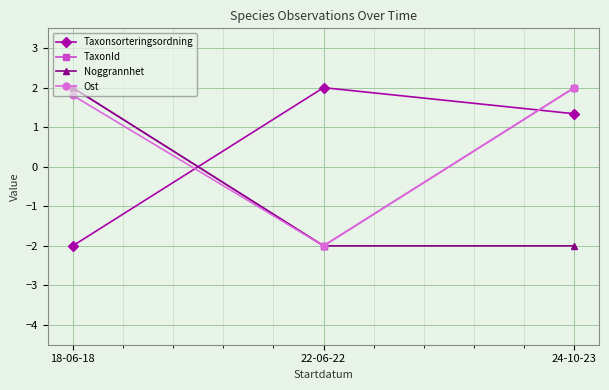

The value of Ost at 22-06-22 is -0.9. True or false?

False